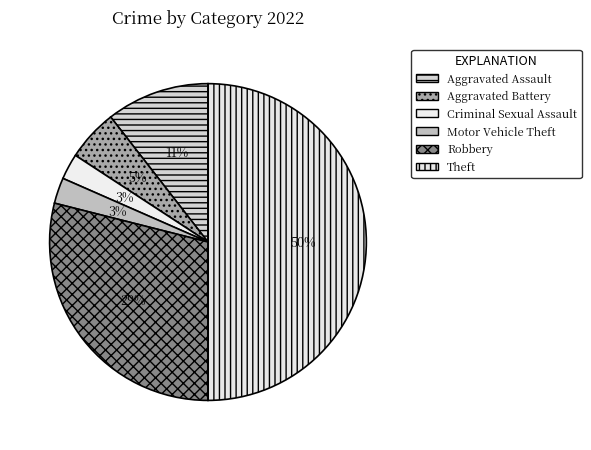

True or false: Theft accounts for 57% of the total.

False